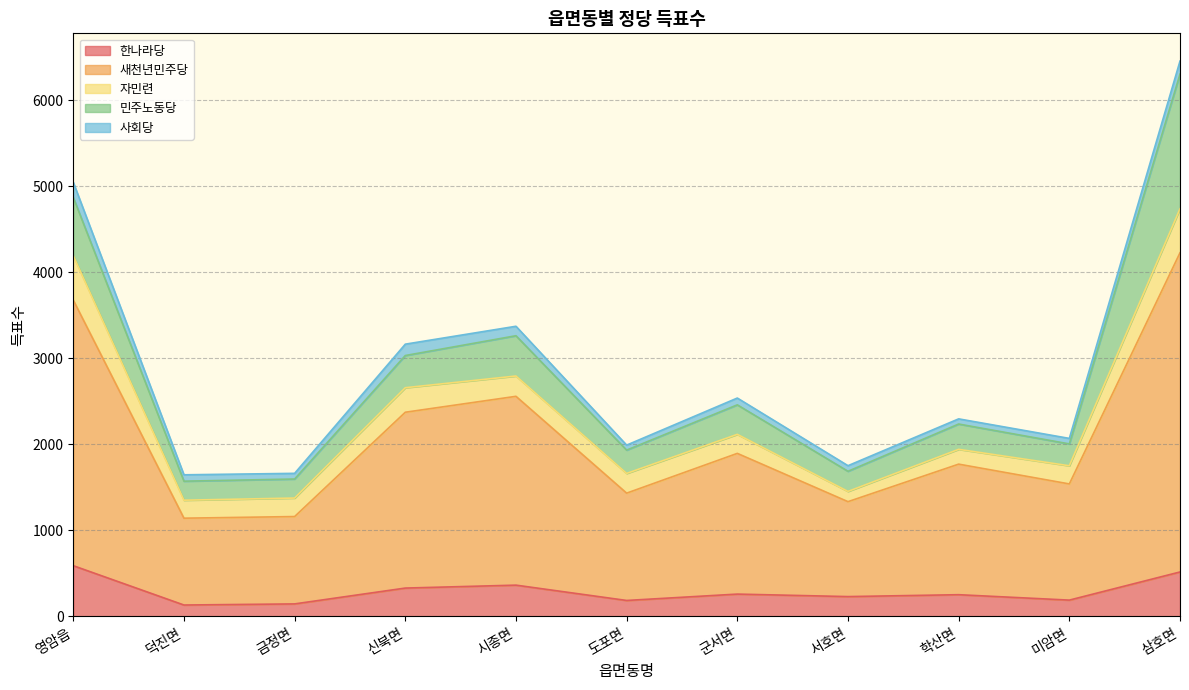

What is the label of the 7th point from the left?

군서면